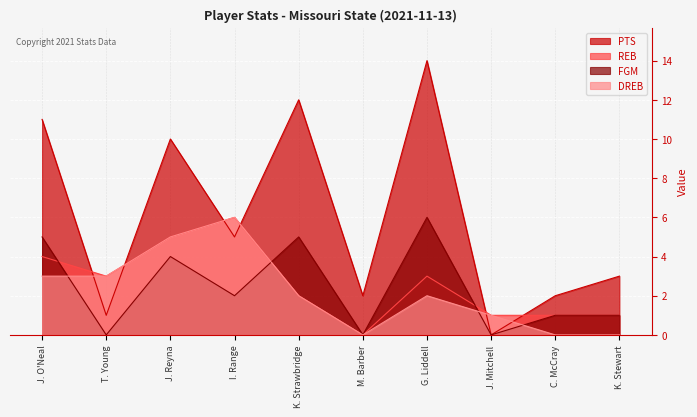

What is the difference between the DREB values at K. Strawbridge and M. Barber?

2